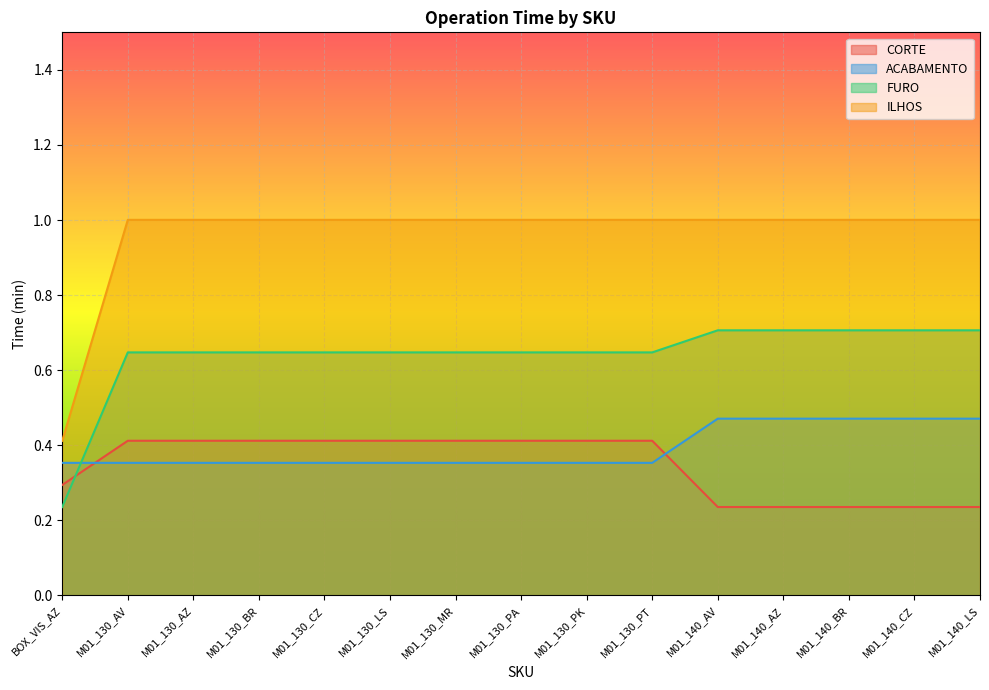

The FURO series shows 0.6 at M01_130_PT. True or false?

True